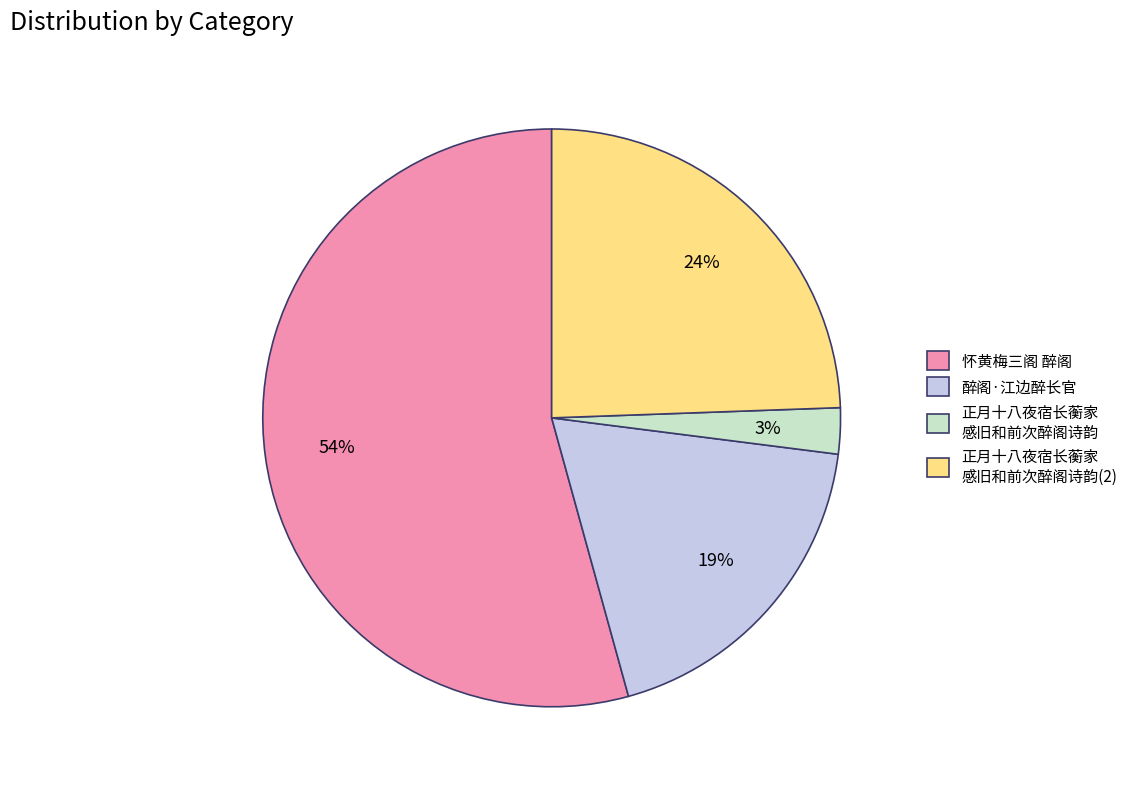

How many slices are in this pie chart?

4